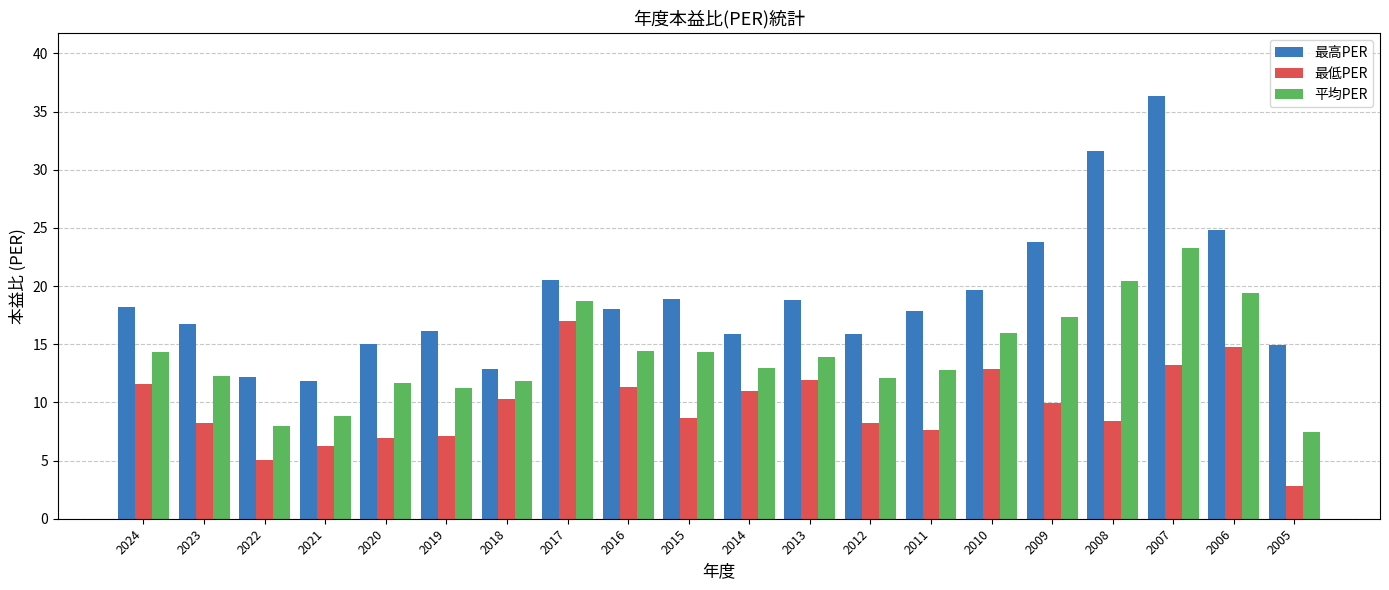

At which label does 最高PER first exceed 18?

2024